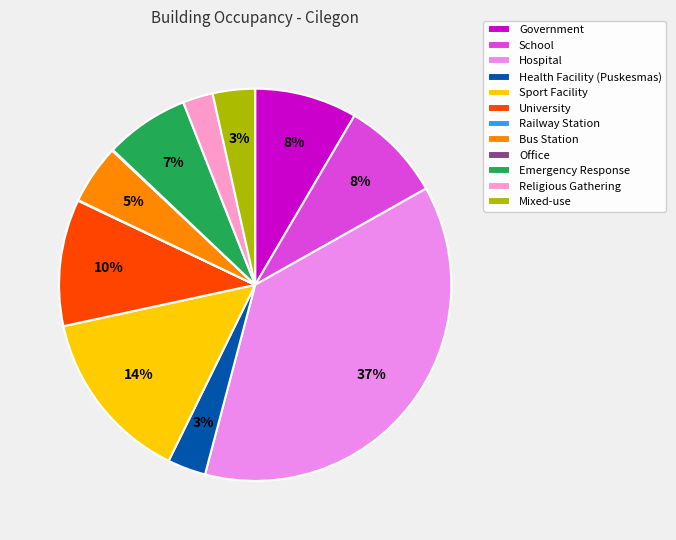

Combined, do Government and University account for over 50%?

No